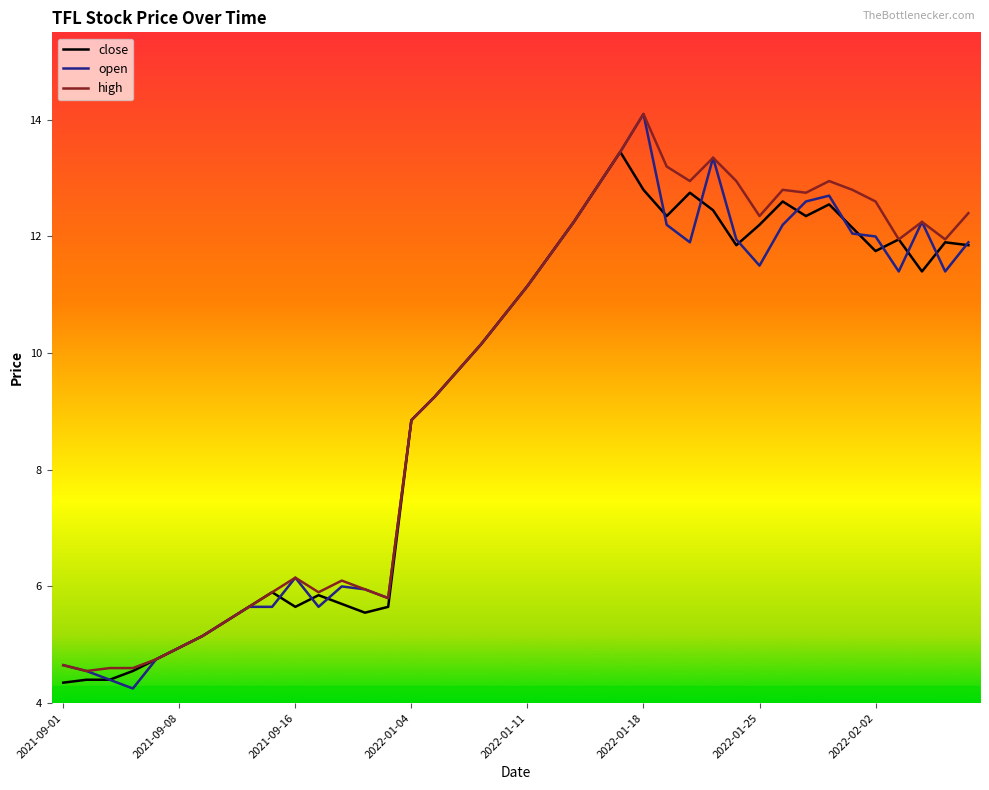

How many distinct data groups are displayed?

3